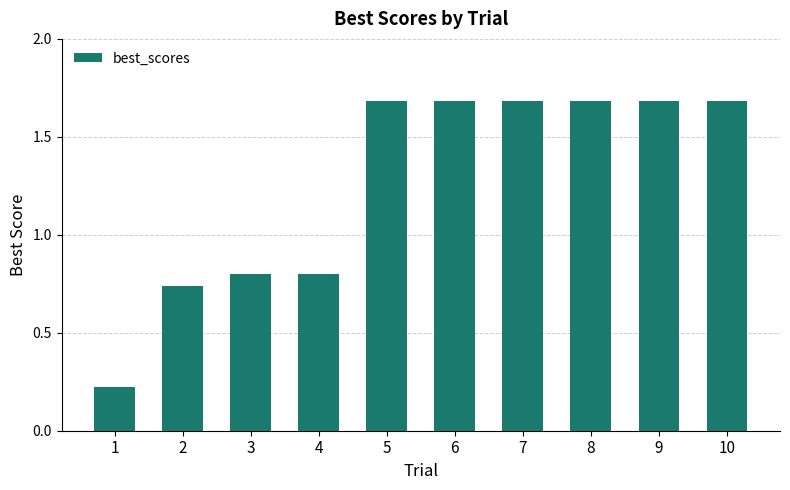

Count the number of data series in this chart.

1